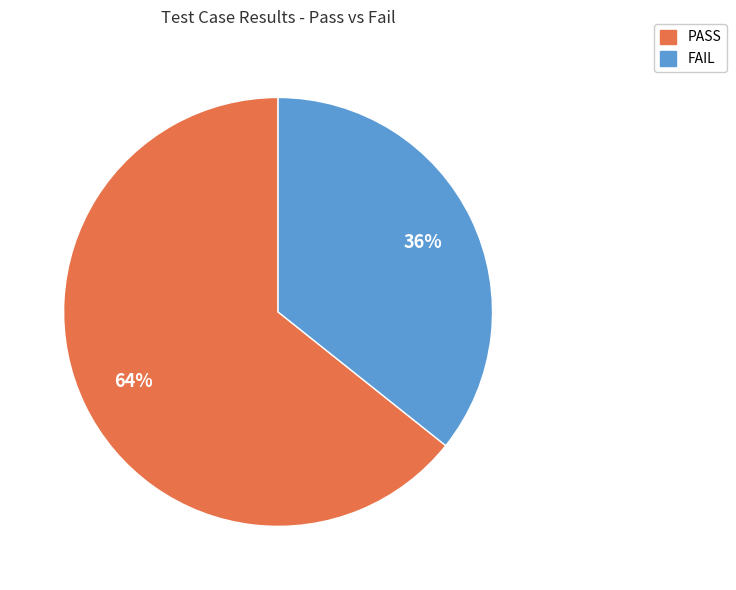

To the nearest percent, what is the combined percentage of FAIL and PASS?

100%